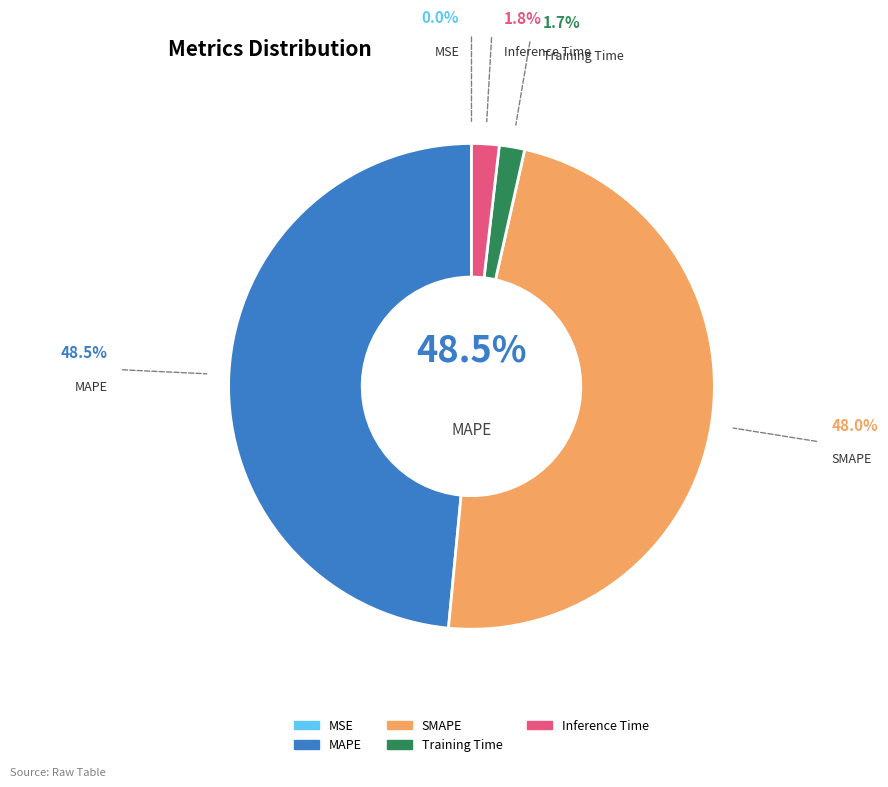

How many slices are in this pie chart?

5